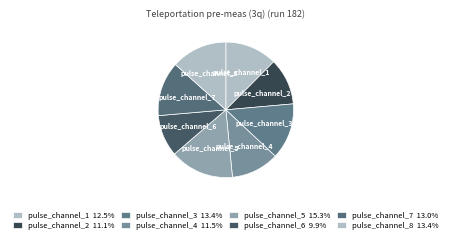

Which has a higher value, pulse_channel_5 or pulse_channel_7?

pulse_channel_5